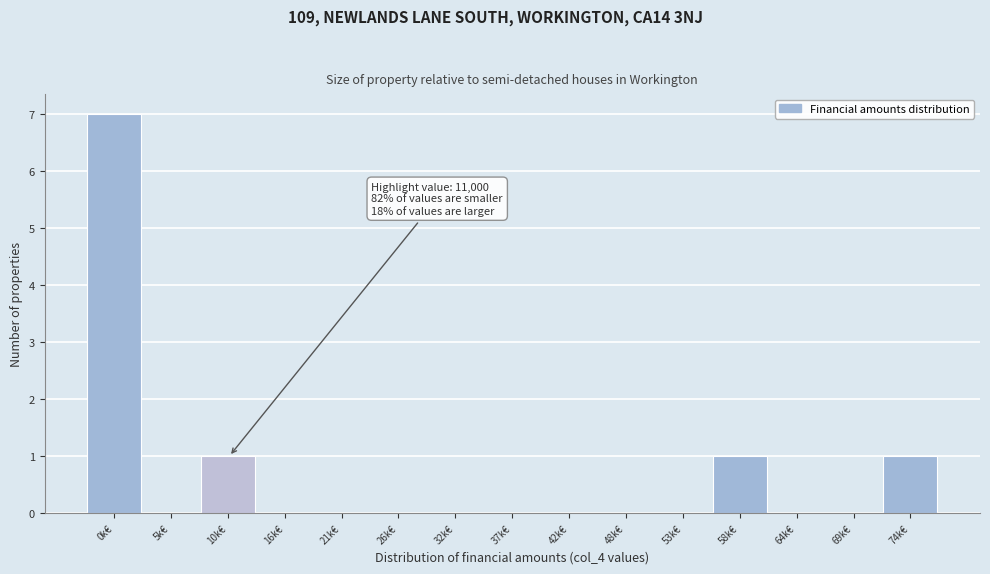

Reading left to right, extract all data points from this chart.

0k€=7	5k€=0	10k€=1	16k€=0	21k€=0	26k€=0	32k€=0	37k€=0	42k€=0	48k€=0	53k€=0	58k€=1	64k€=0	69k€=0	74k€=1